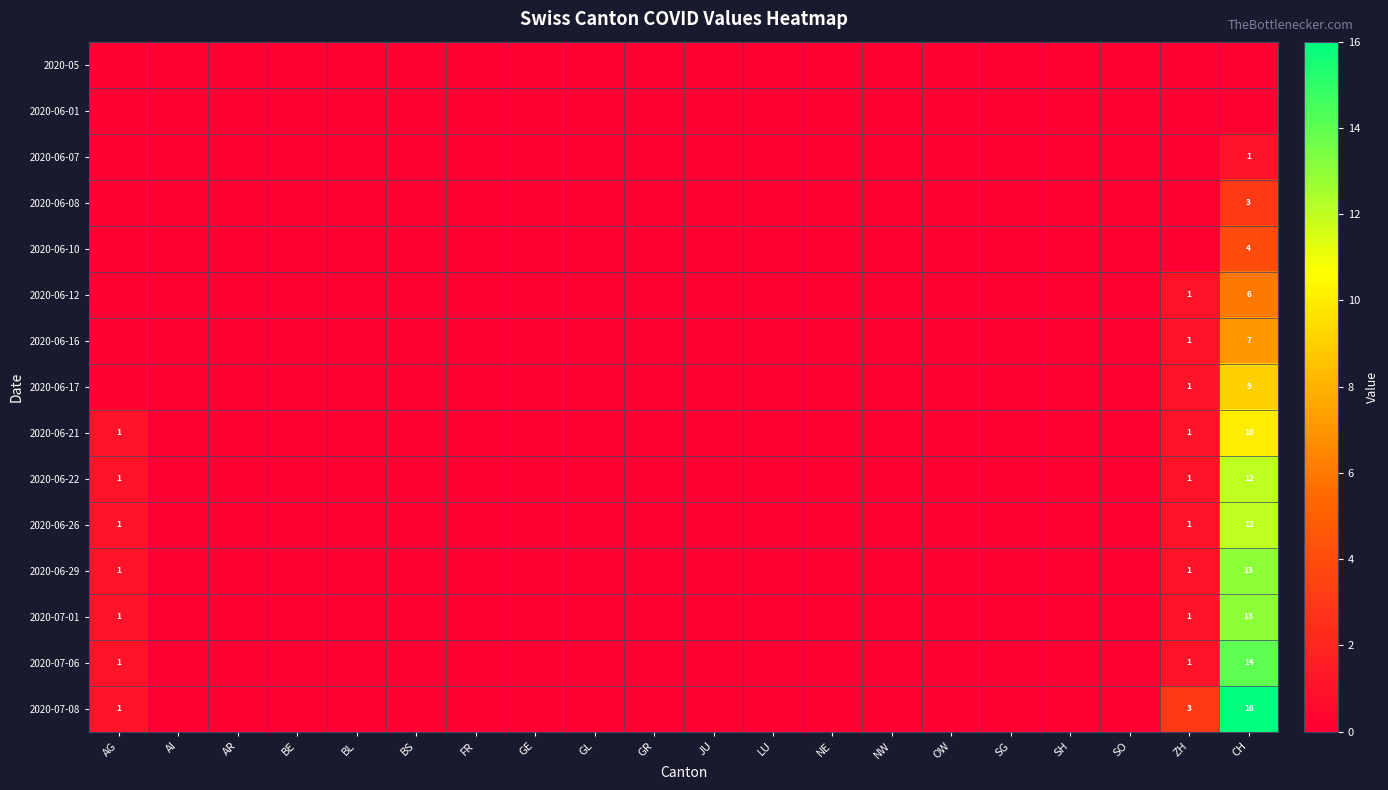

How many data points does each series have?

20